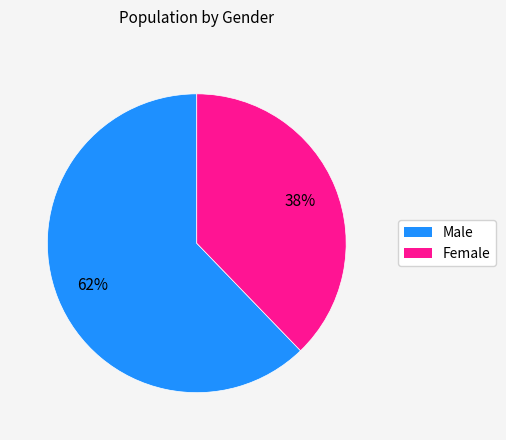

Approximately how many times larger is the value at Male compared to Female?

1.6